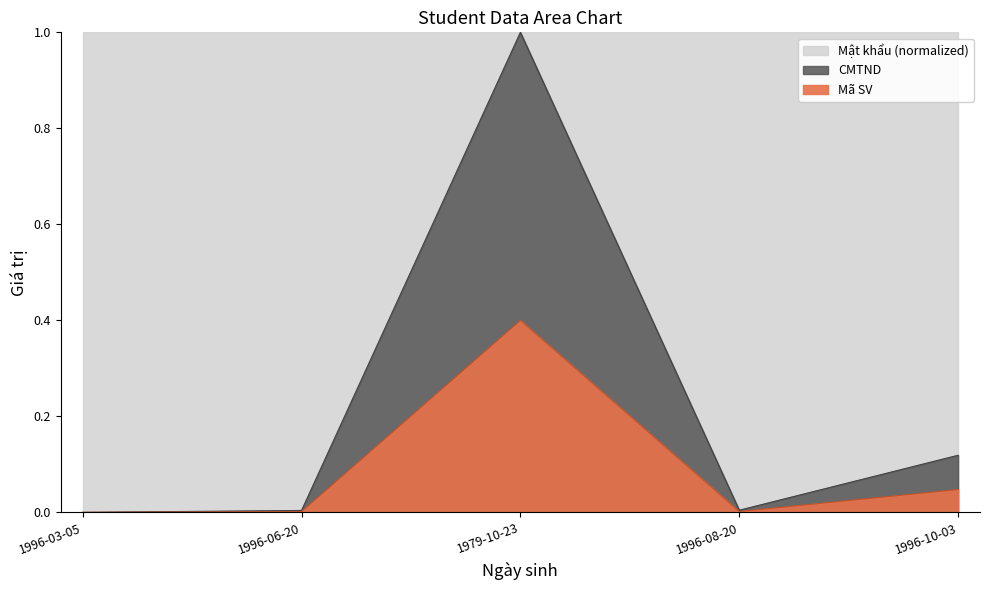

True or false: Mã SV and CMTND intersect in this chart.

False